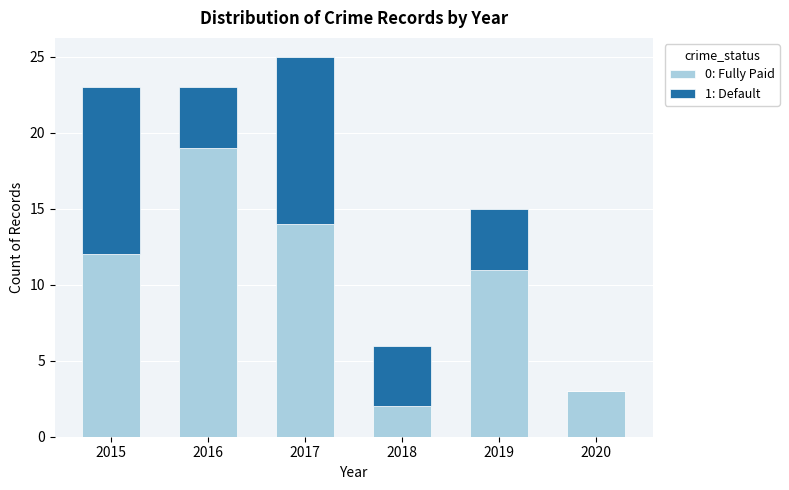

True or false: 0: Fully Paid has a value of 5 at 2020.

False